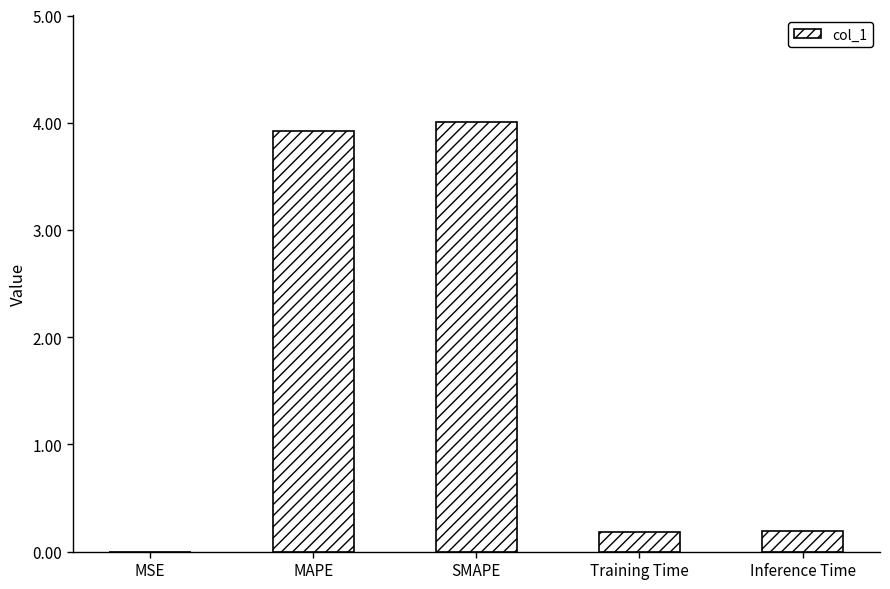

What is the maximum value shown in the chart?

4.0